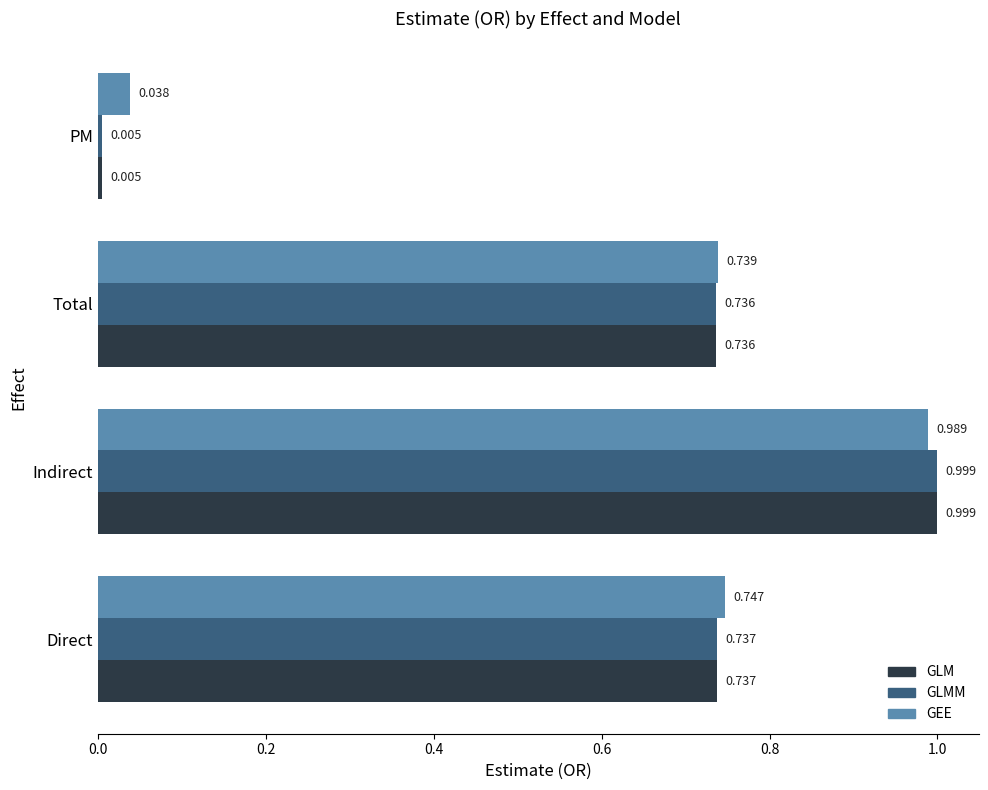

Which series has the largest total across all categories?

GEE